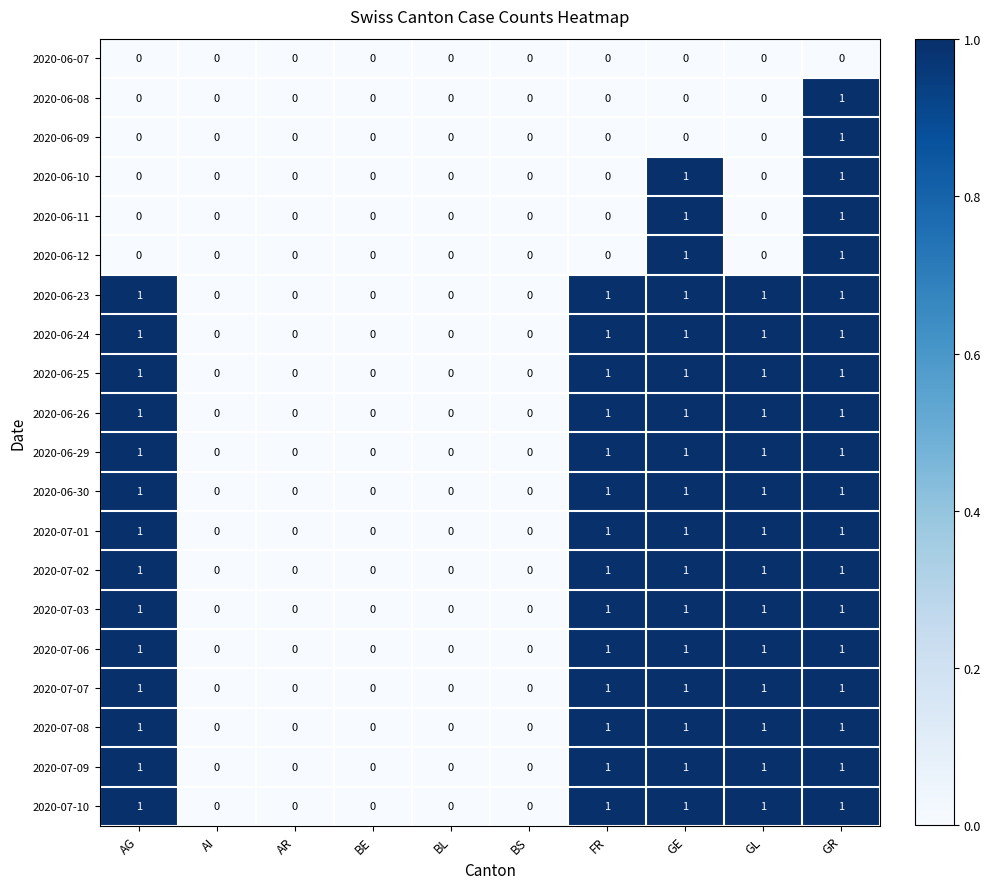

What is the difference between the highest and lowest values at AG?

1